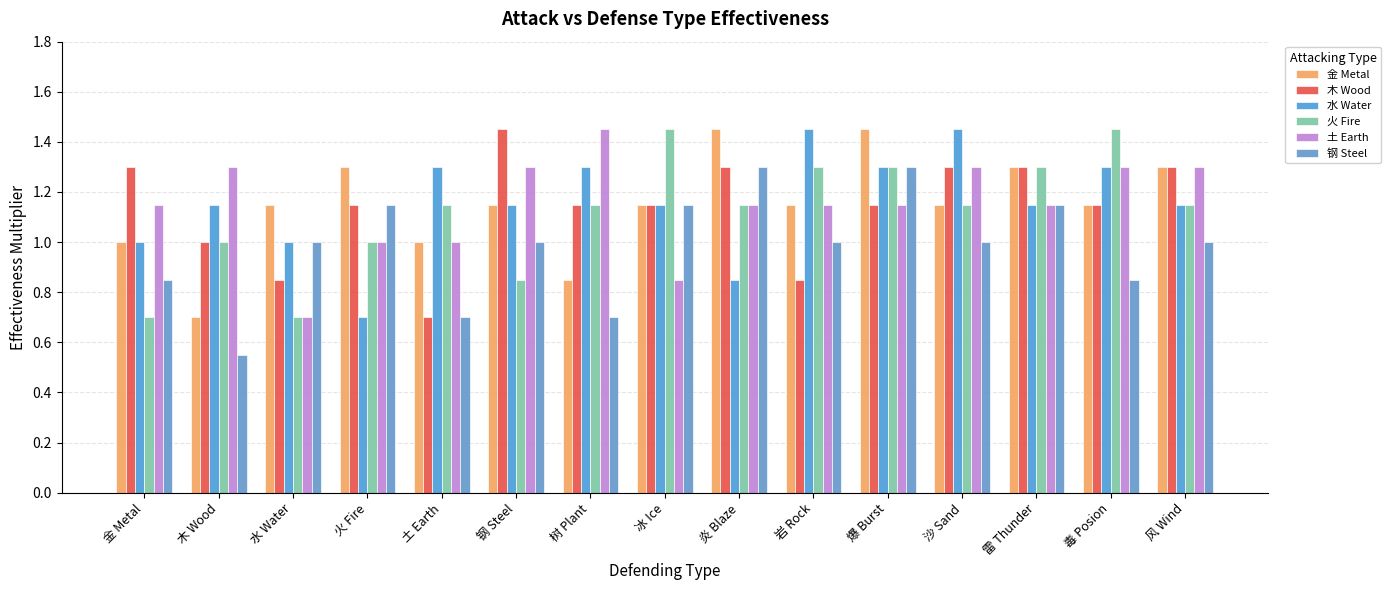

Between 水 Water and 风 Wind, which is larger?

风 Wind